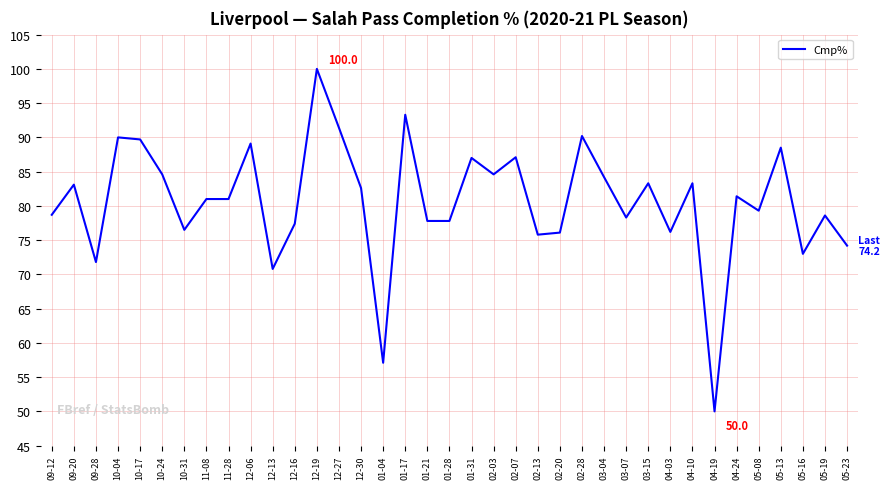

The chart shows a value of 55.5 at 03-15. True or false?

False